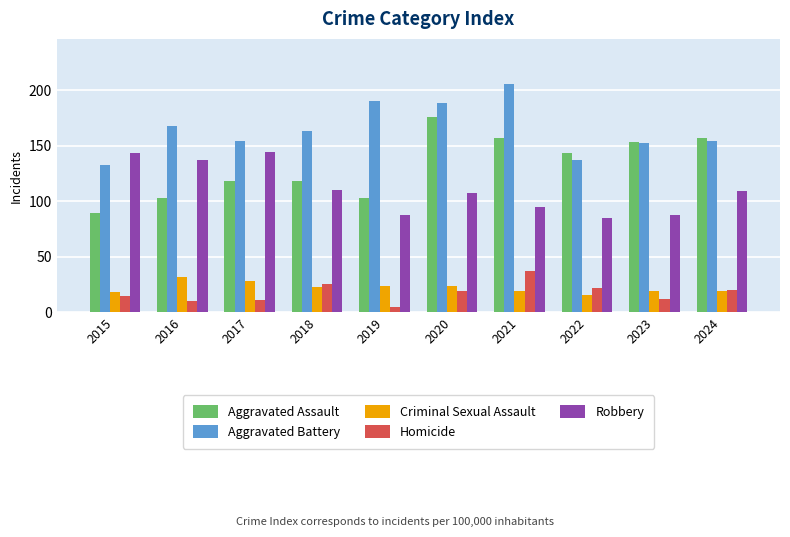

Where does the Homicide series first go above 19?

2018